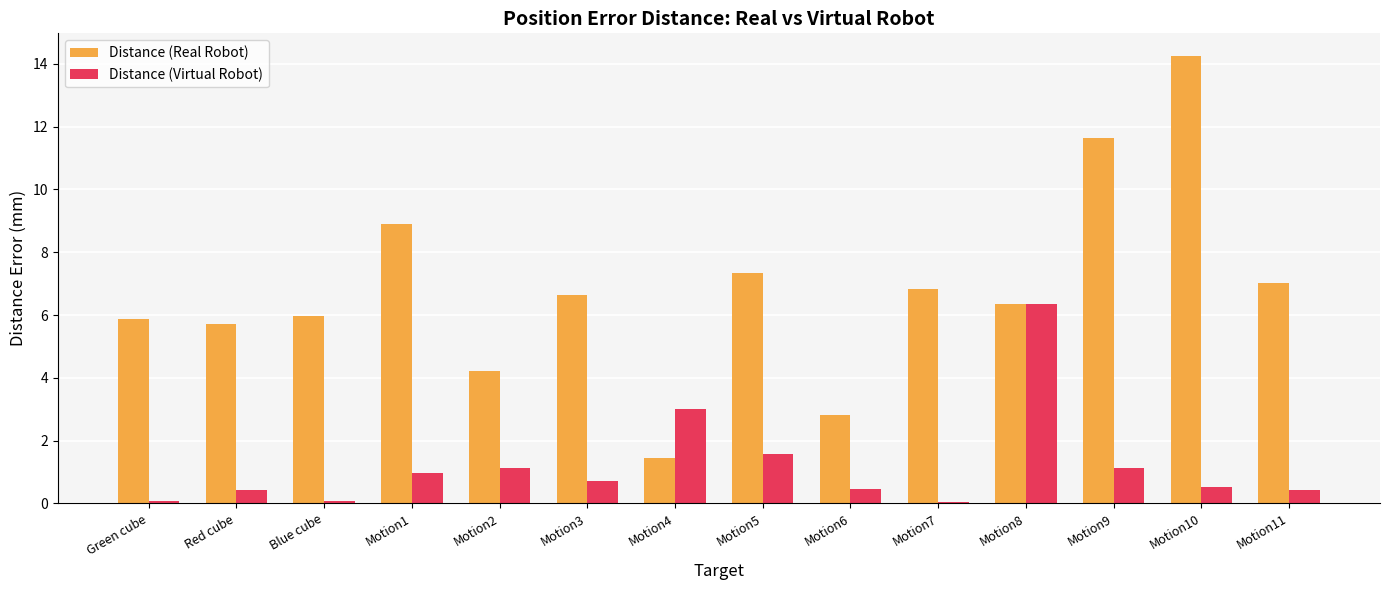

What is the difference between the second highest and minimum values in the Distance (Virtual Robot) series?

2.9